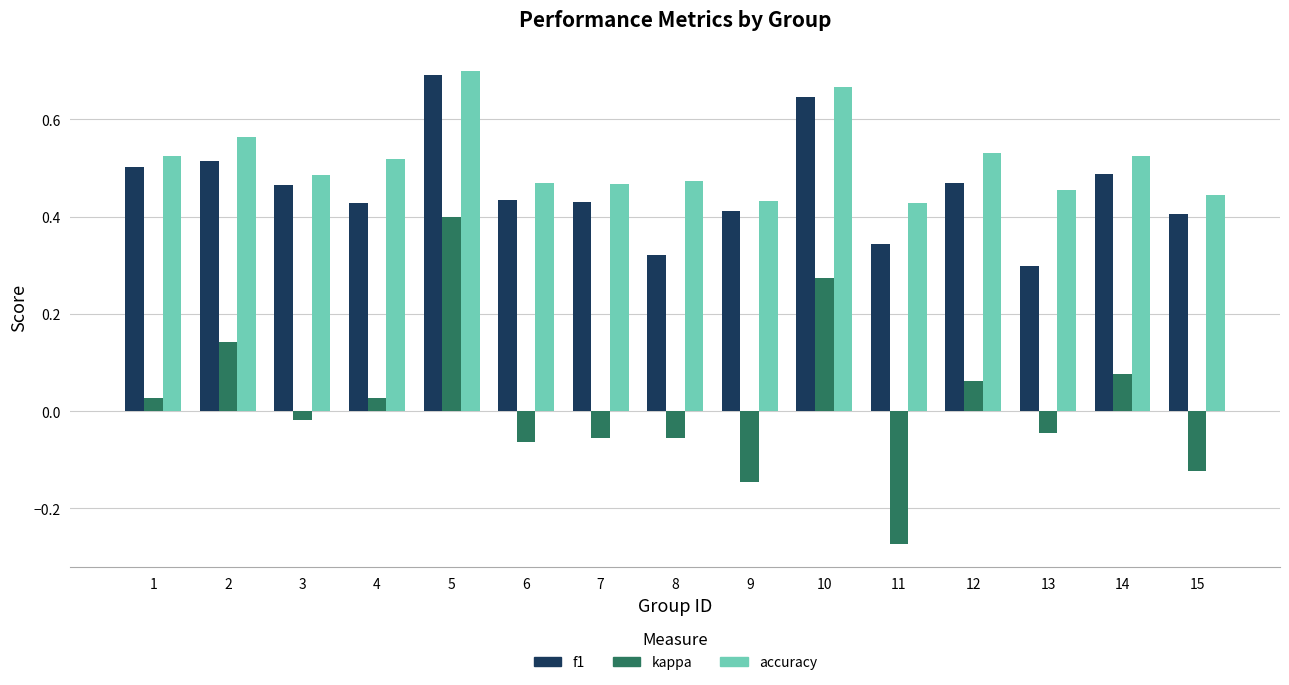

Is it true that f1 equals 0.7 at 3?

False